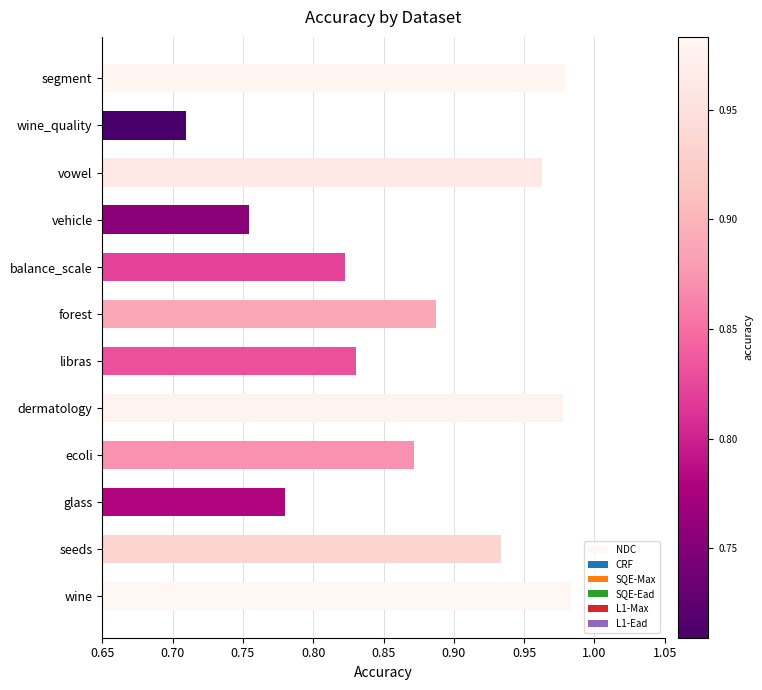

What is the difference between the maximum and minimum values?

0.3